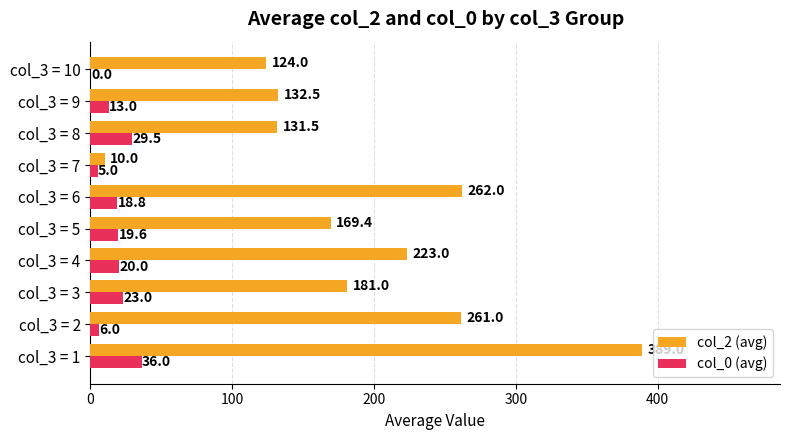

How many data points does each series have?

10